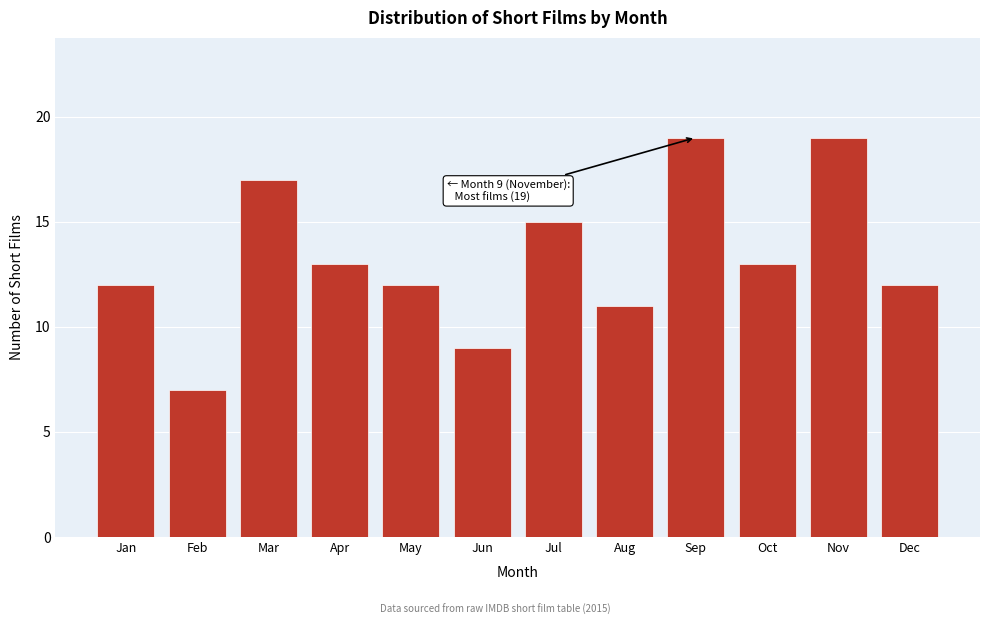

Reading left to right, list all the values displayed in this chart.

Jan=12	Feb=7	Mar=17	Apr=13	May=12	Jun=9	Jul=15	Aug=11	Sep=19	Oct=13	Nov=19	Dec=12